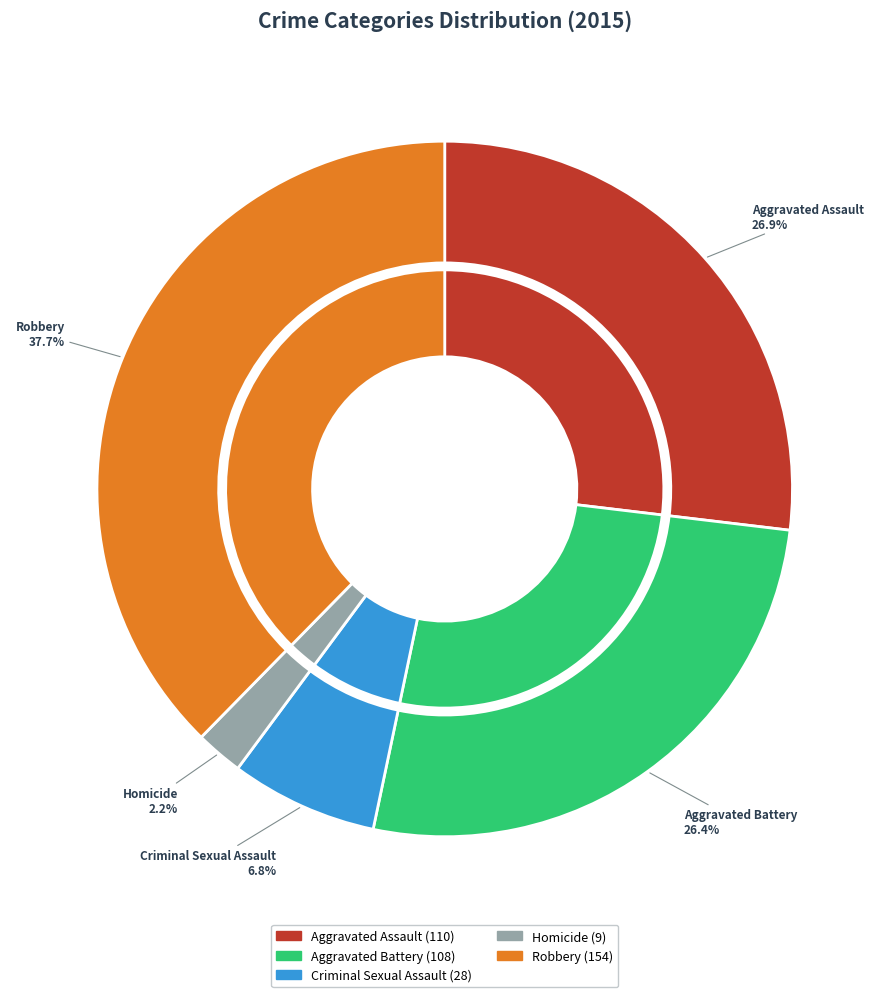

To the nearest percent, what is the difference between the Aggravated Assault and Criminal Sexual Assault slice percentages?

20%